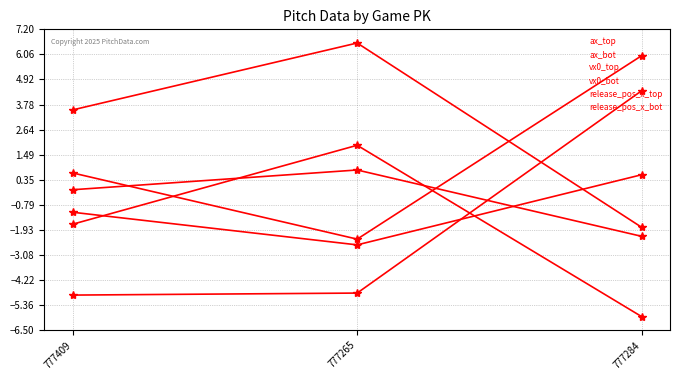

How many lines are shown in the chart?

6